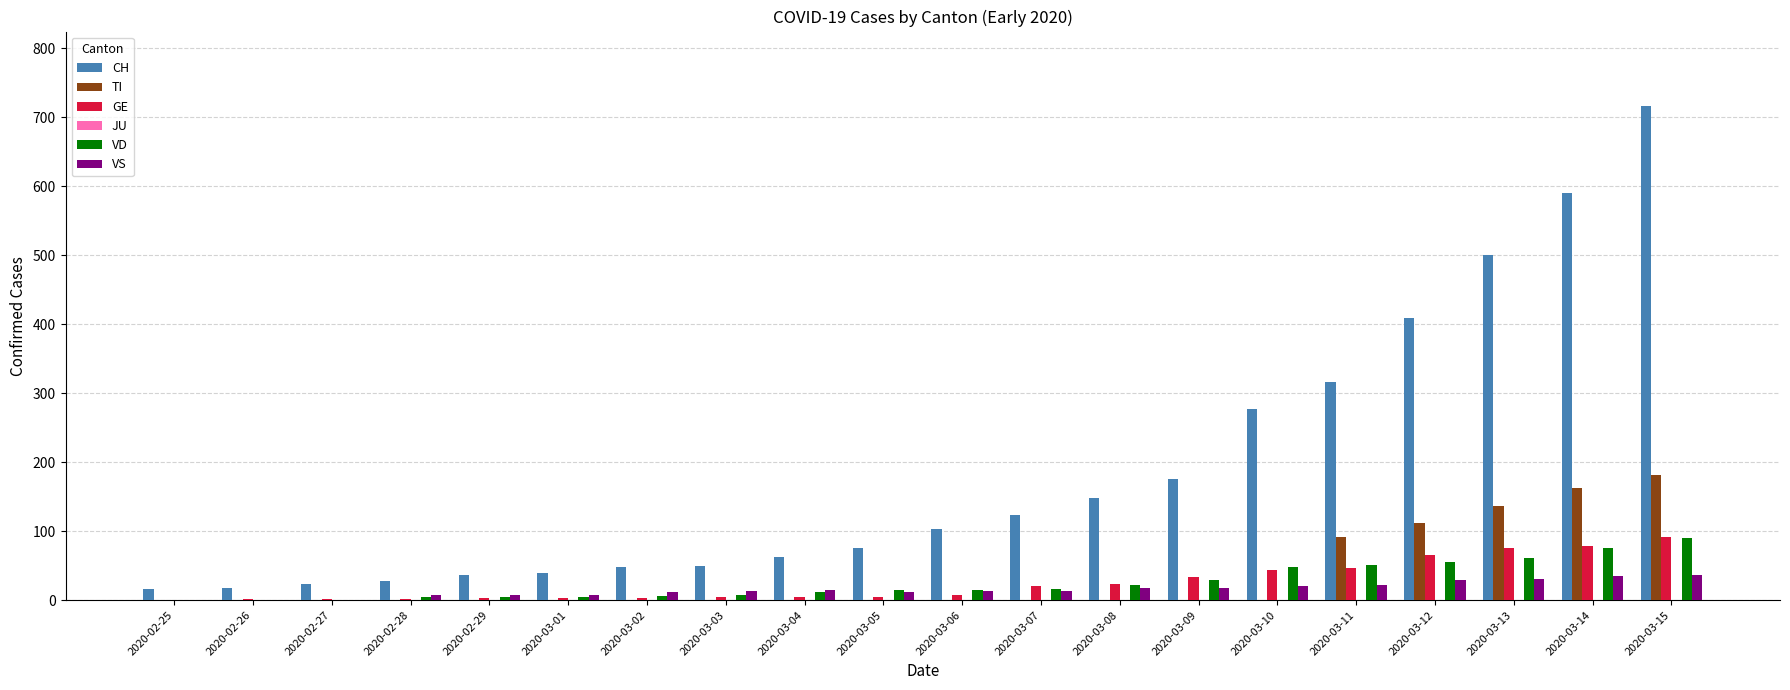

Which series has the largest total across all categories?

CH